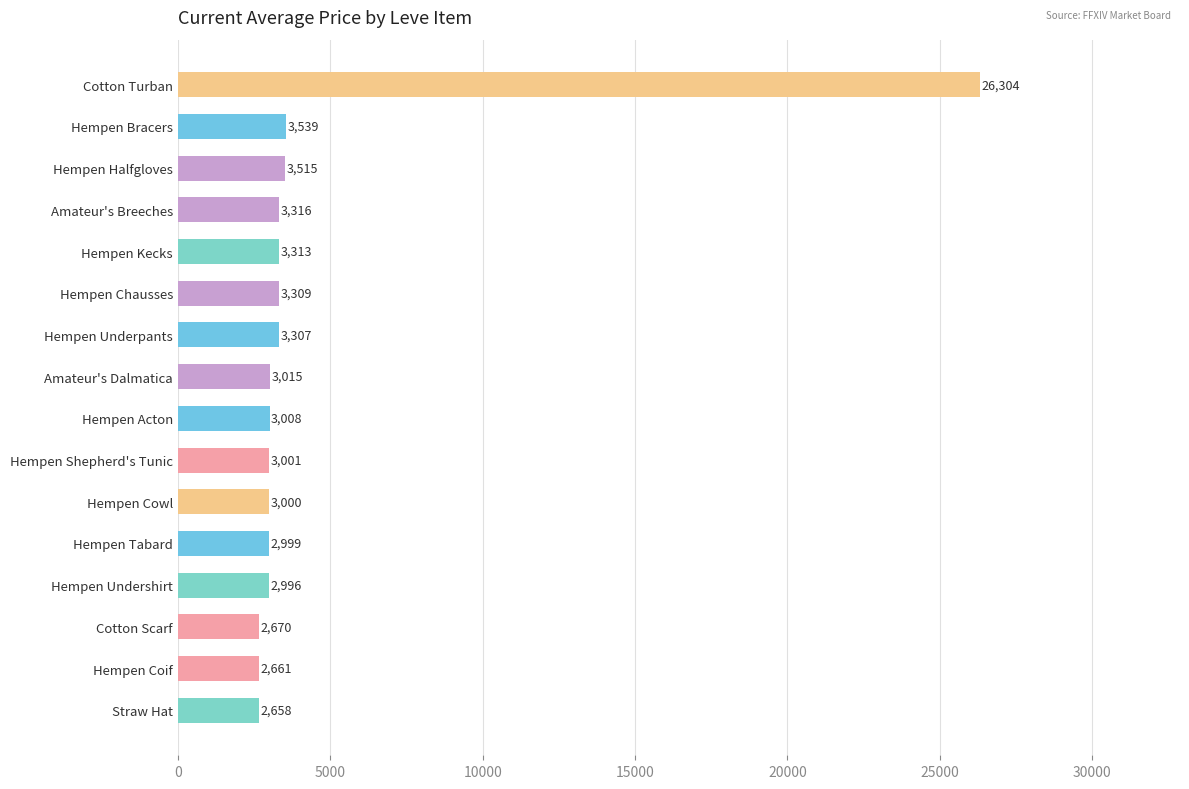

At which category does the chart reach its minimum across all series?

Straw Hat